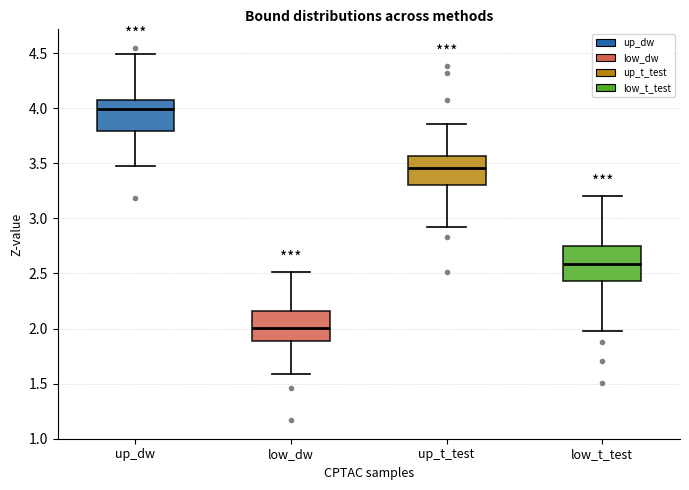

Which box has the lowest median line?

low_dw